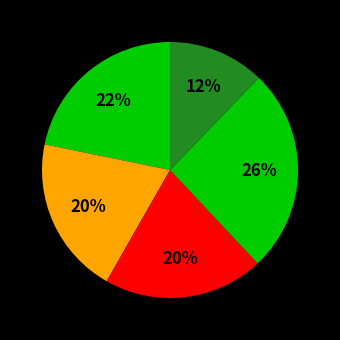

Count the number of slices in the pie.

5